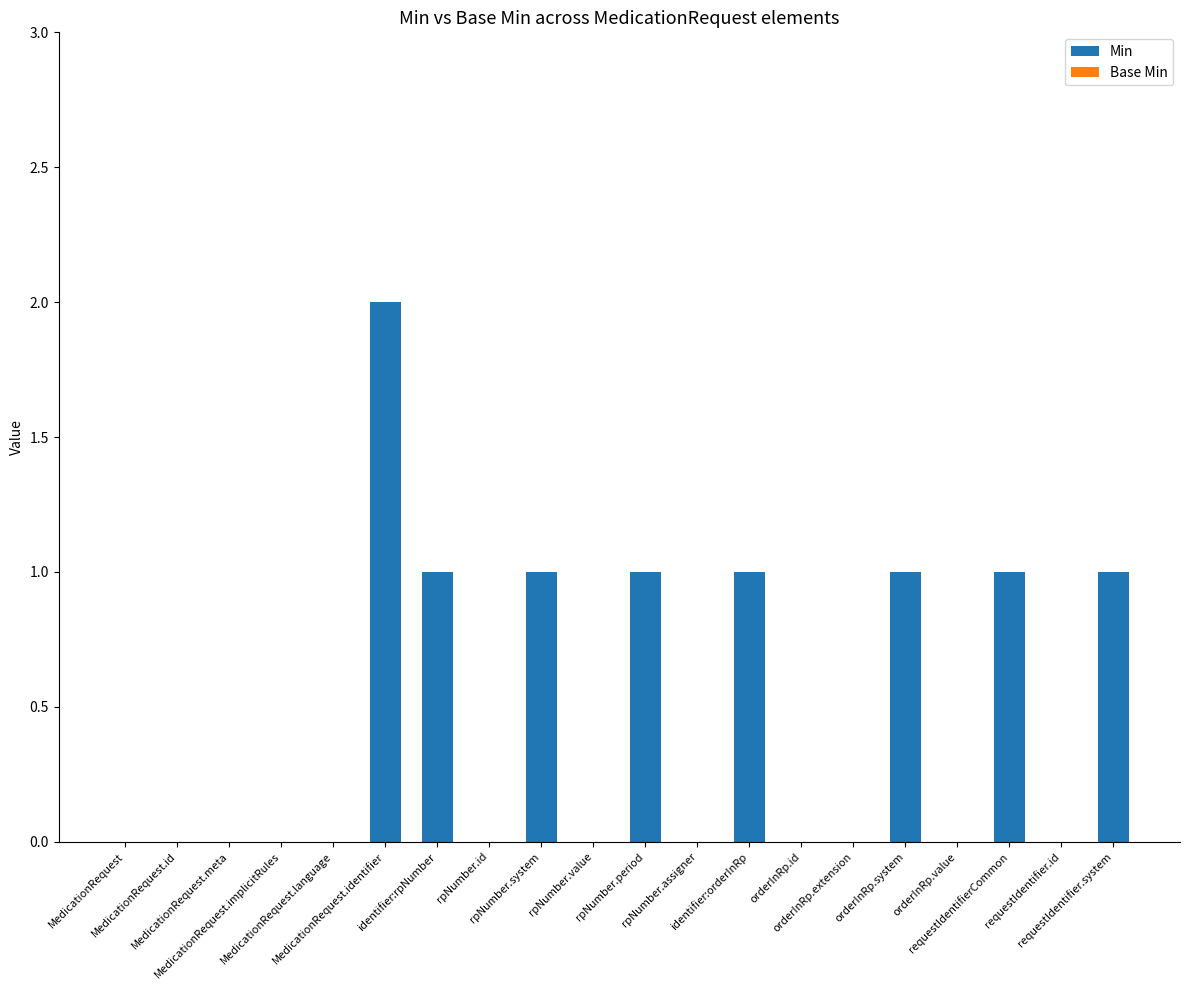

What is the sum of all values?

9